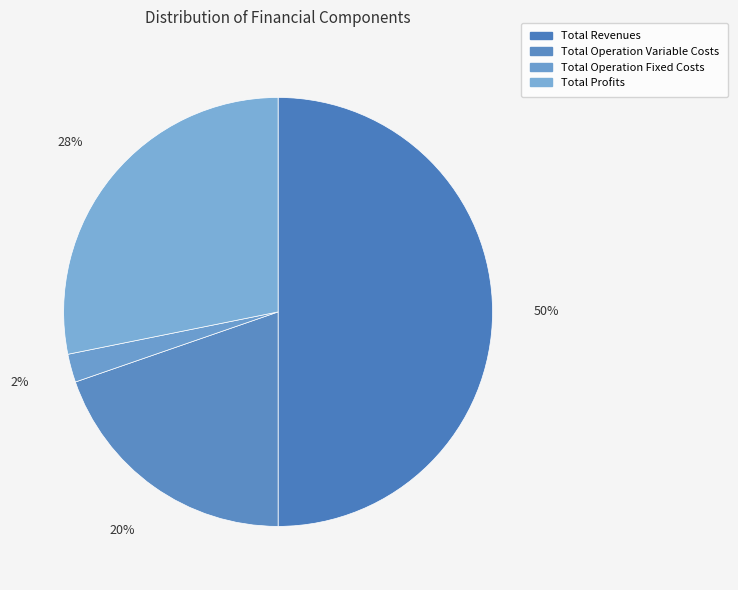

What percentage is NOT represented by Total Operation Fixed Costs?

97.9%